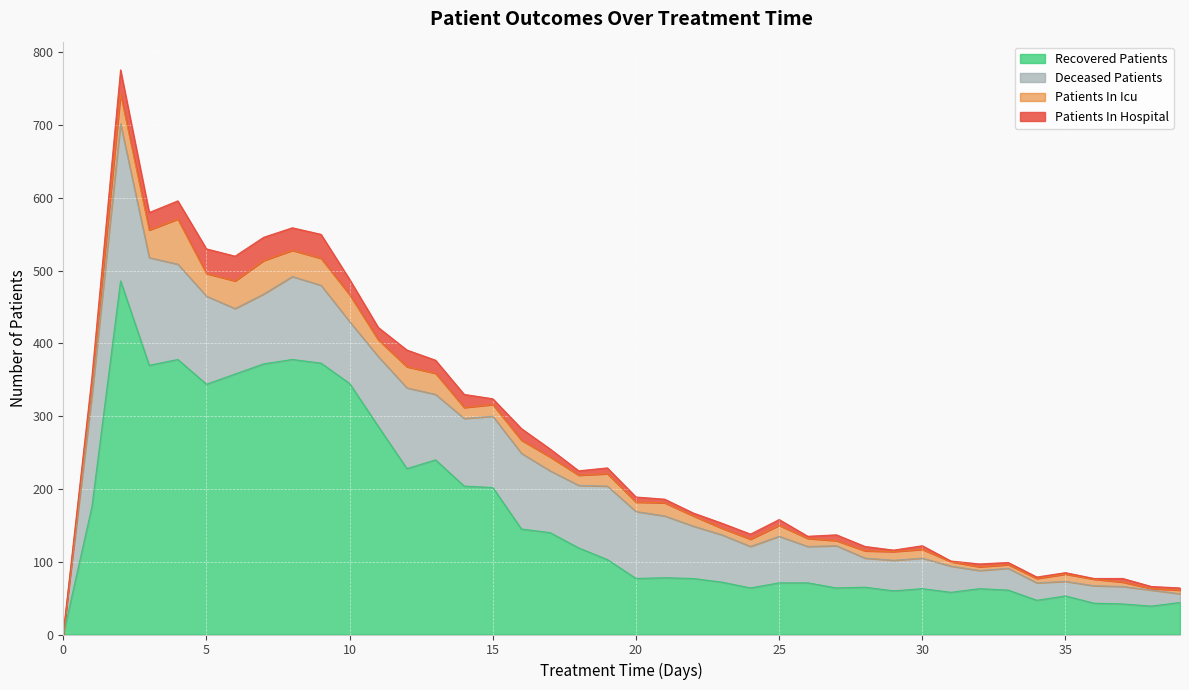

How many values in the patients_in_hospital series are below 8?

20